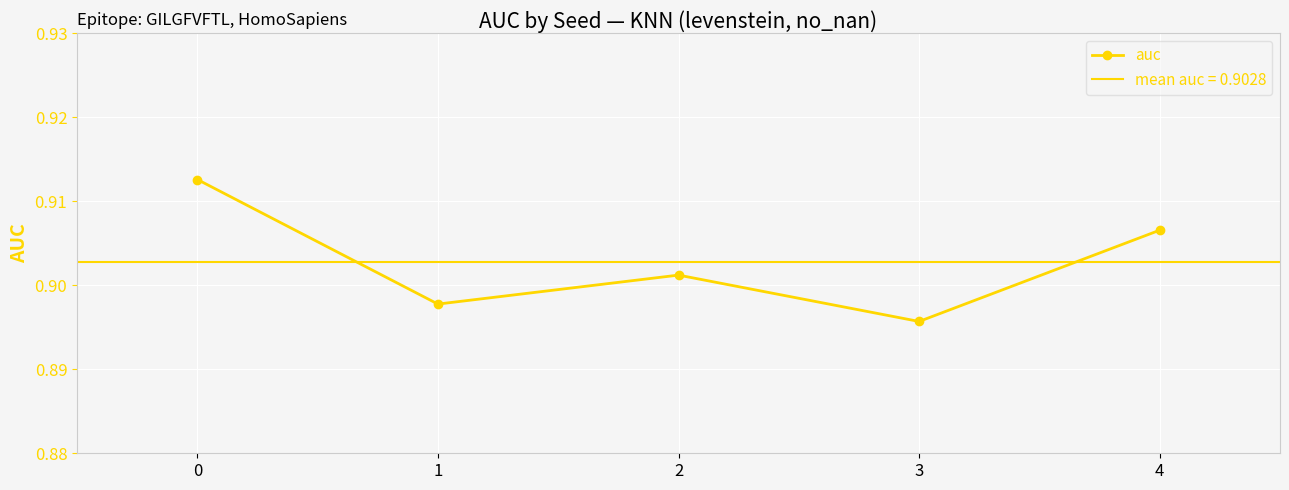

How many points are lower than both their immediate neighbors (excluding endpoints)?

2